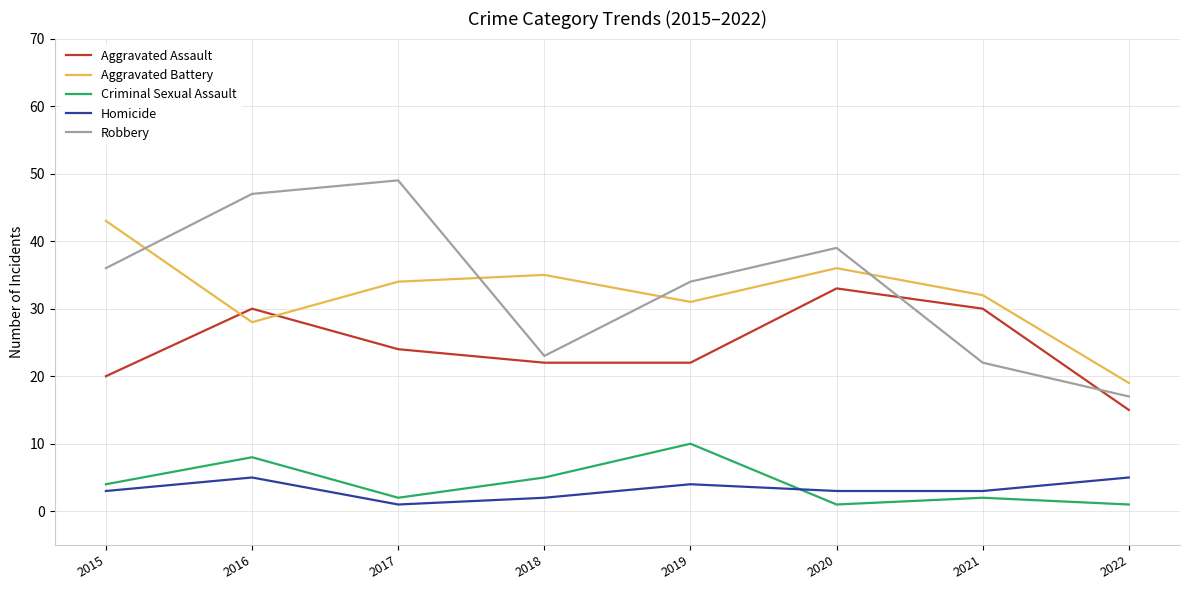

Reading left to right, extract all data points from this chart.

Aggravated Assault: 2015=20	2016=30	2017=24	2018=22	2019=22	2020=33	2021=30	2022=15
Aggravated Battery: 2015=43	2016=28	2017=34	2018=35	2019=31	2020=36	2021=32	2022=19
Criminal Sexual Assault: 2015=4	2016=8	2017=2	2018=5	2019=10	2020=1	2021=2	2022=1
Homicide: 2015=3	2016=5	2017=1	2018=2	2019=4	2020=3	2021=3	2022=5
Robbery: 2015=36	2016=47	2017=49	2018=23	2019=34	2020=39	2021=22	2022=17